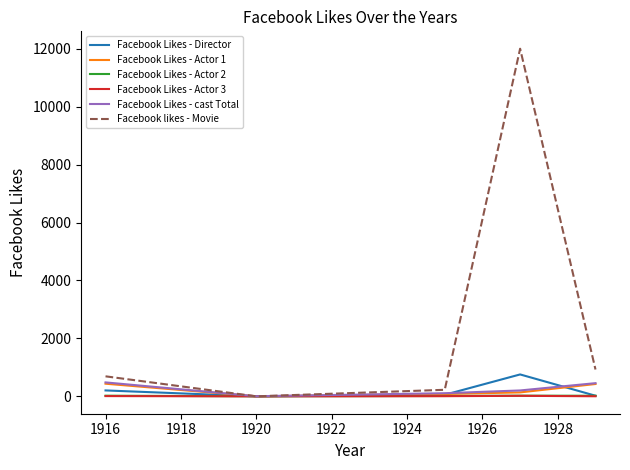

Which series has the largest total across all categories?

Facebook likes - Movie